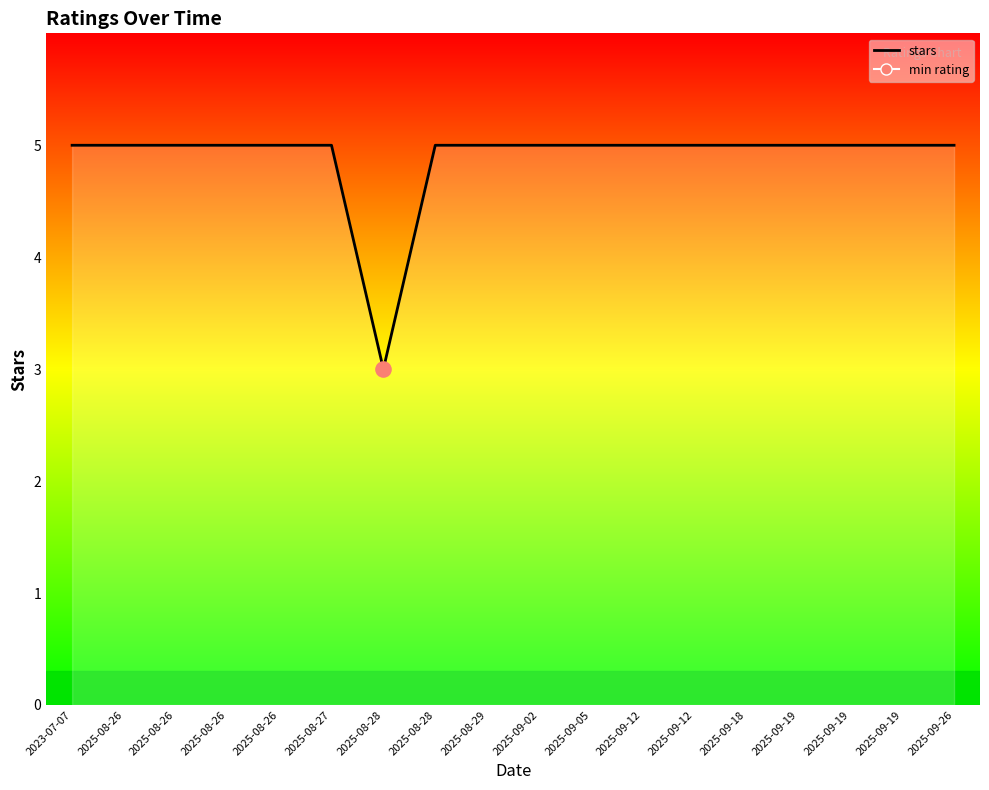

What is the ratio of the value at 2025-09-12 to the value at 2025-08-28?

1.7